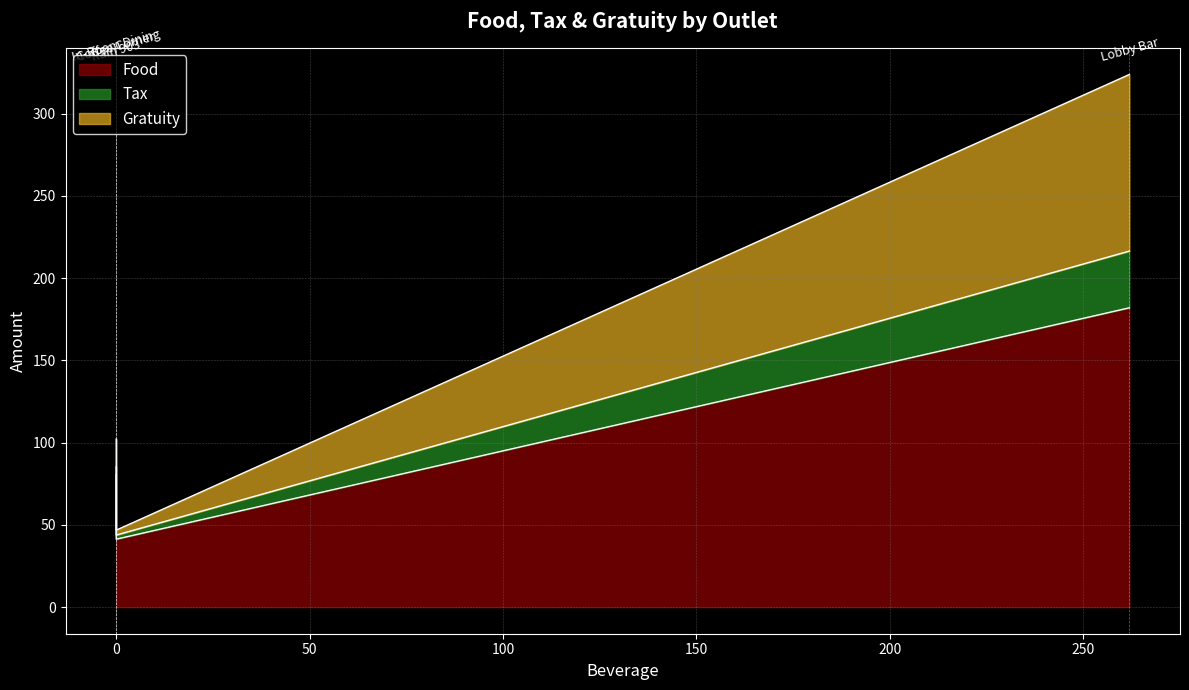

Does the chart have visible grid lines?

Yes